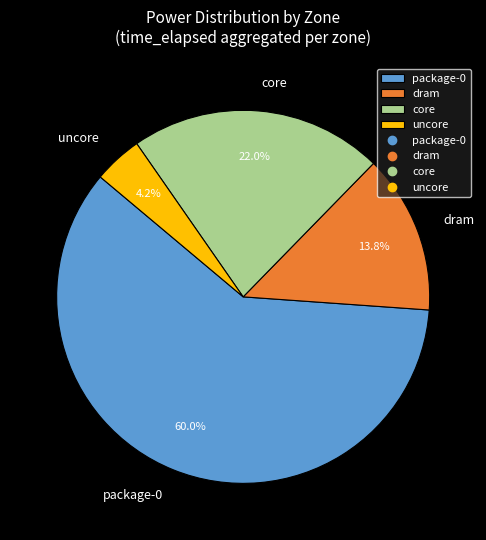

Combined, do uncore and core account for over 50%?

No